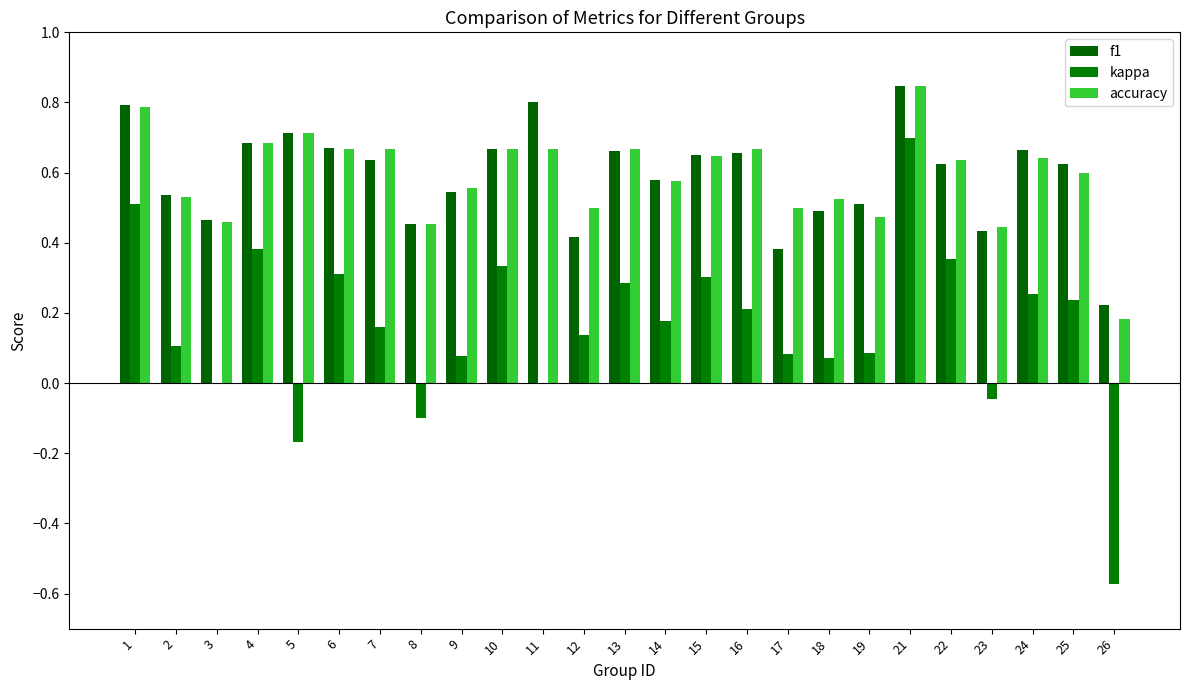

Which series changed the most between 16 and 18?

f1